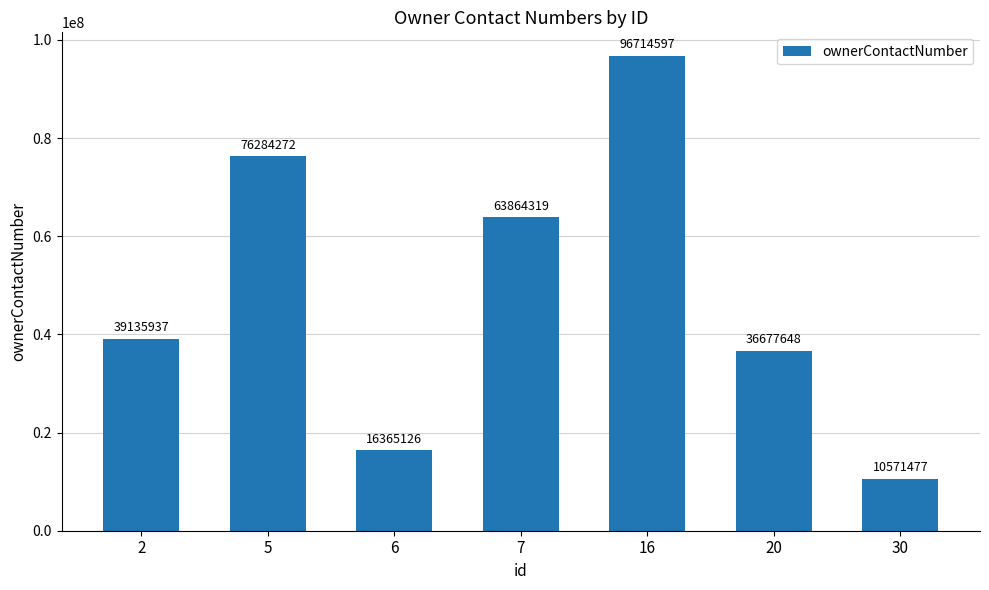

What is the maximum value shown in the chart?

96714597